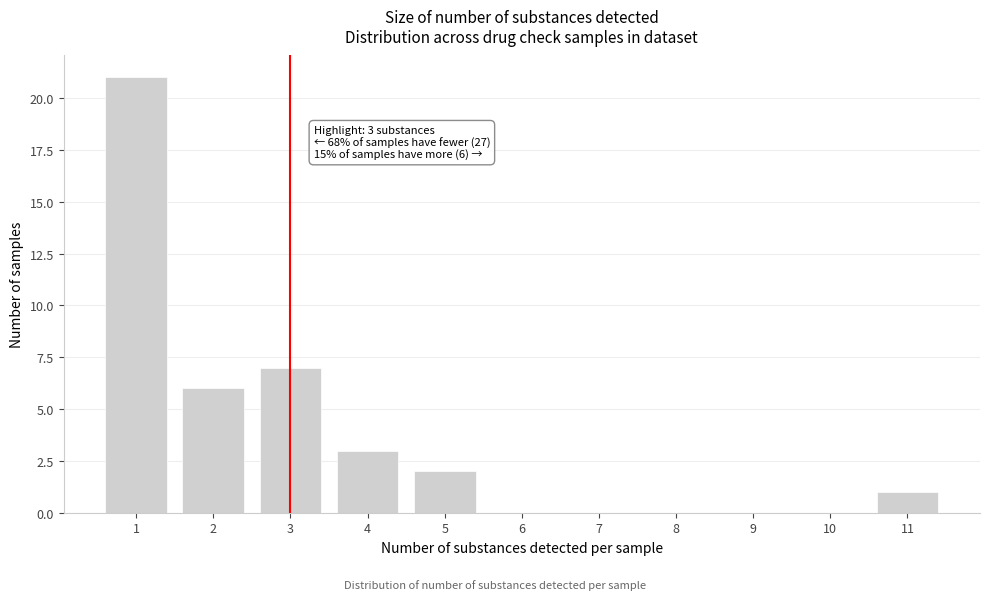

Which range on the x-axis has the tallest bar?

0.5 to 1.5